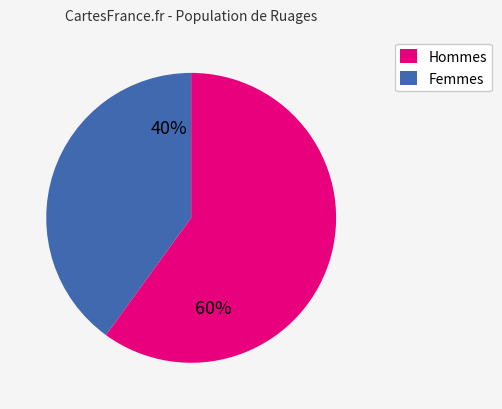

What percentage is the Femmes slice, to the nearest percent?

60%